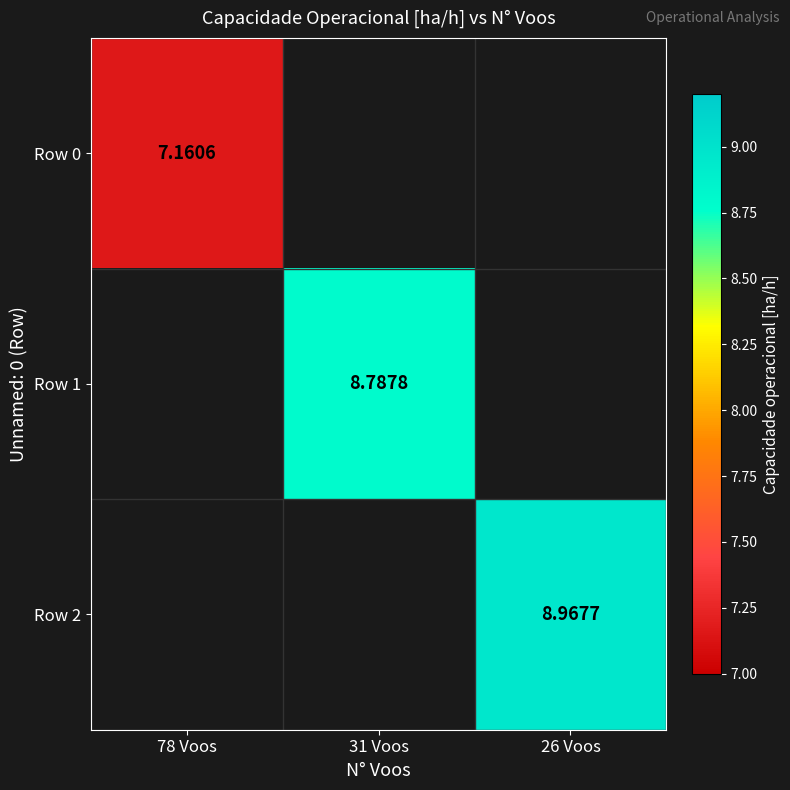

How many categories are shown in the chart?

3